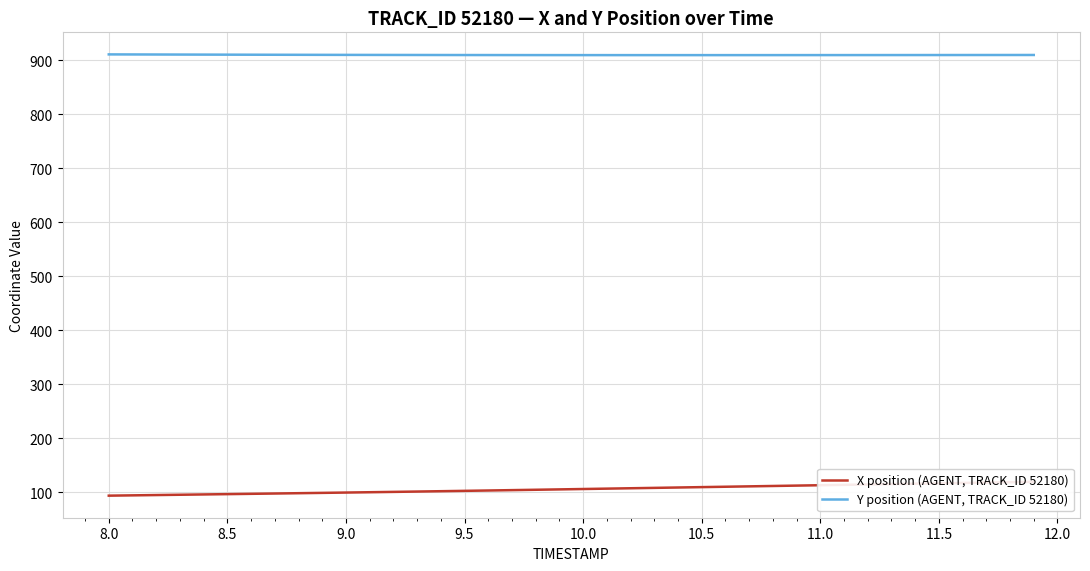

Which series has the largest total across all categories?

Y position (AGENT, TRACK_ID 52180)